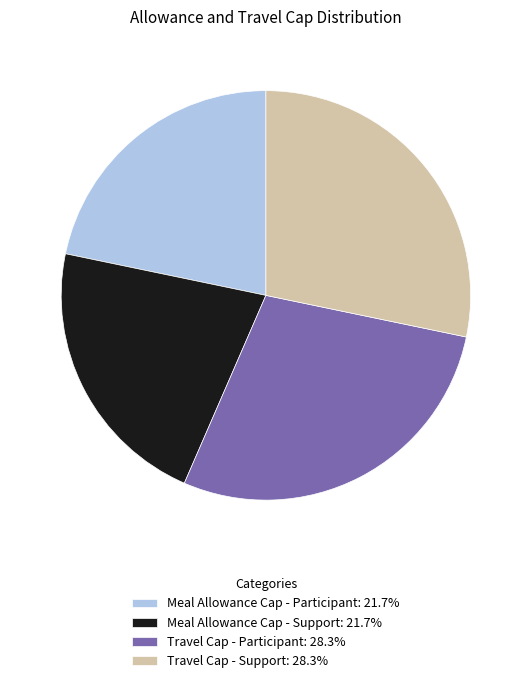

Is the sum of Travel Cap - Participant: 28.3% and Travel Cap - Support: 28.3% greater than half?

Yes